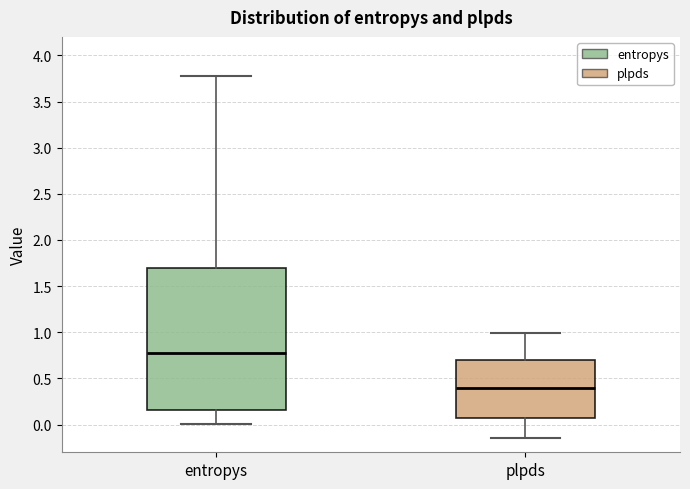

Which box's median line is the lowest?

plpds